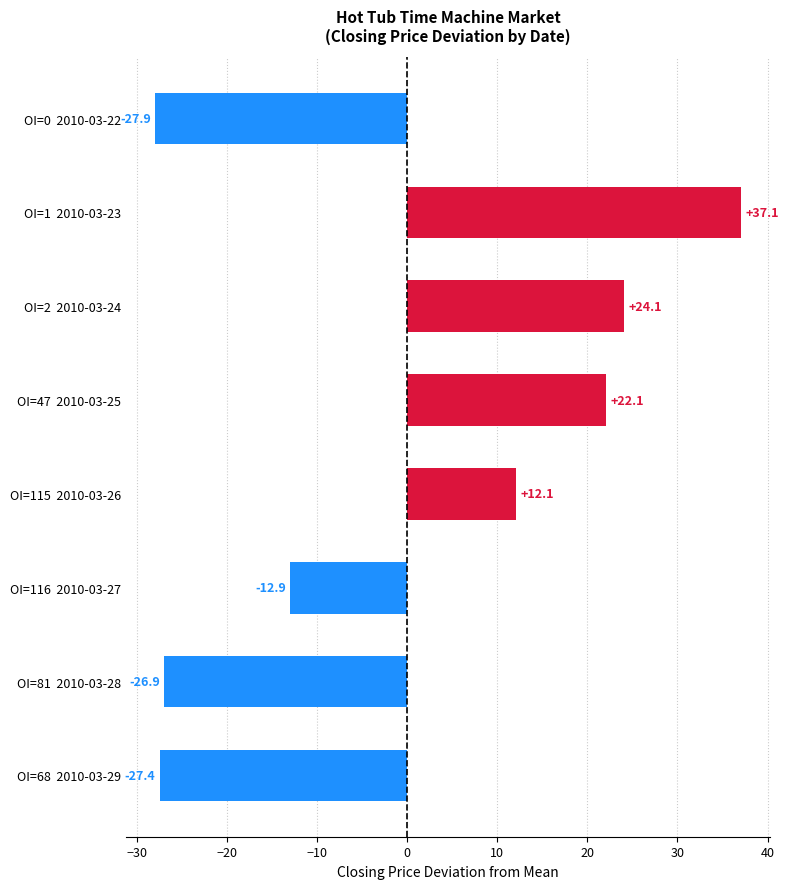

Reading top to bottom, transcribe all the data shown in this chart.

OI=0  2010-03-22=-27.9	OI=1  2010-03-23=37.1	OI=2  2010-03-24=24.1	OI=47  2010-03-25=22.1	OI=115  2010-03-26=12.1	OI=116  2010-03-27=-12.9	OI=81  2010-03-28=-26.9	OI=68  2010-03-29=-27.4